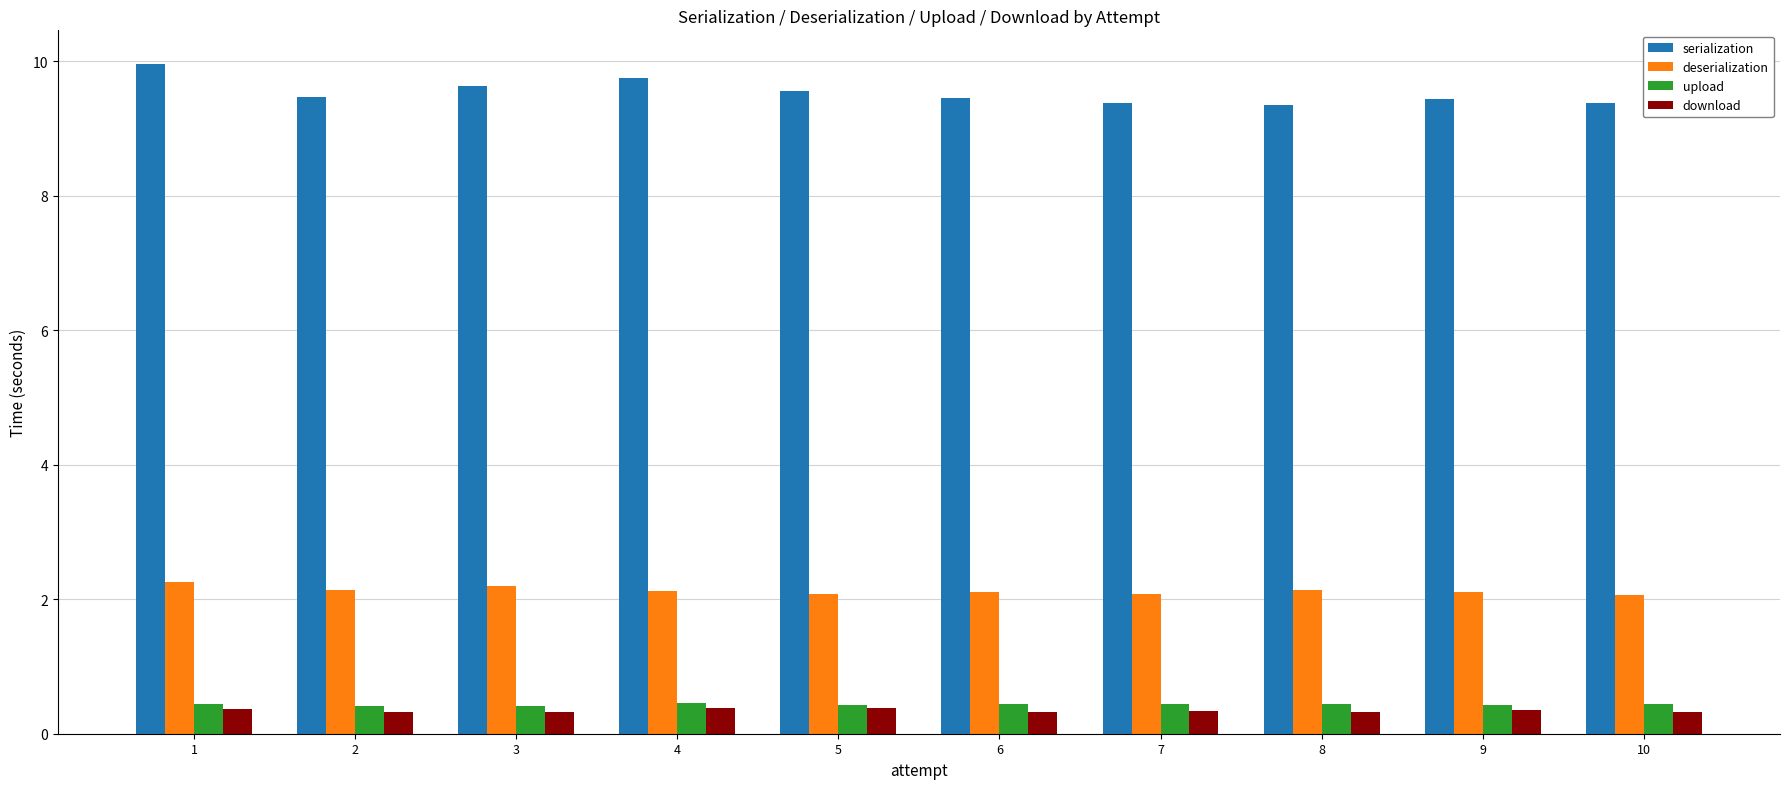

At which category does the chart reach its peak across all series?

1